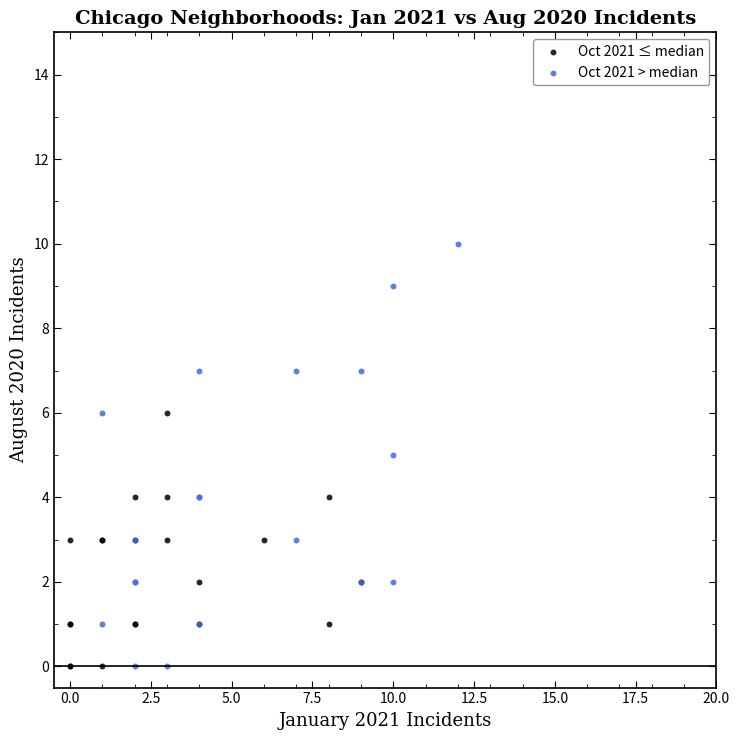

Which series has the widest spread of Y values?

Oct 2021 > median